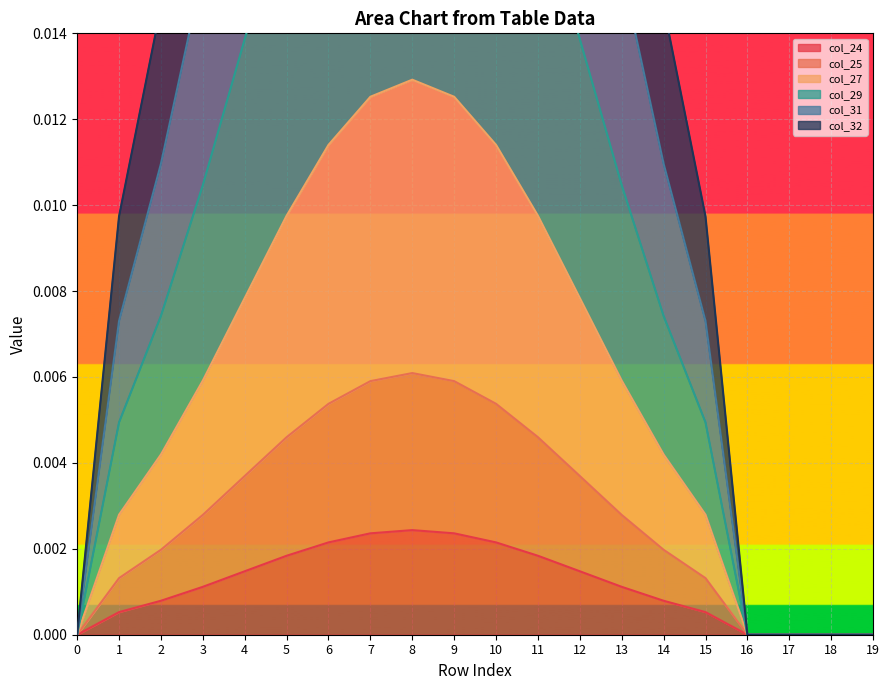

The value of col_24 at 0 is 0.0. True or false?

True